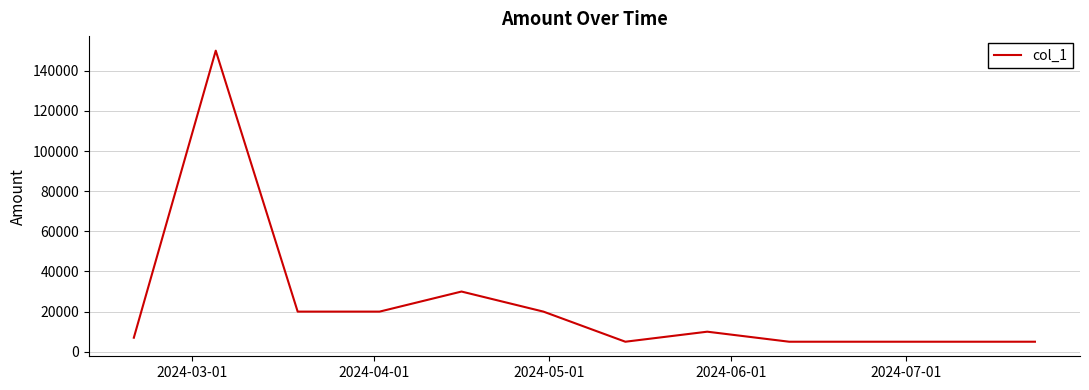

What is the greatest value displayed?

150000